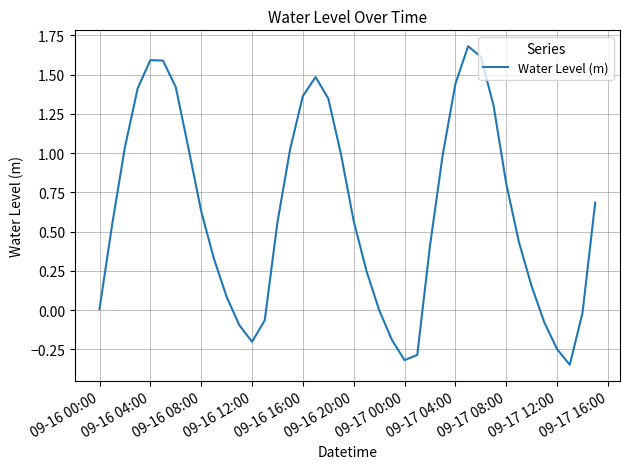

What is the greatest value displayed?

1.7